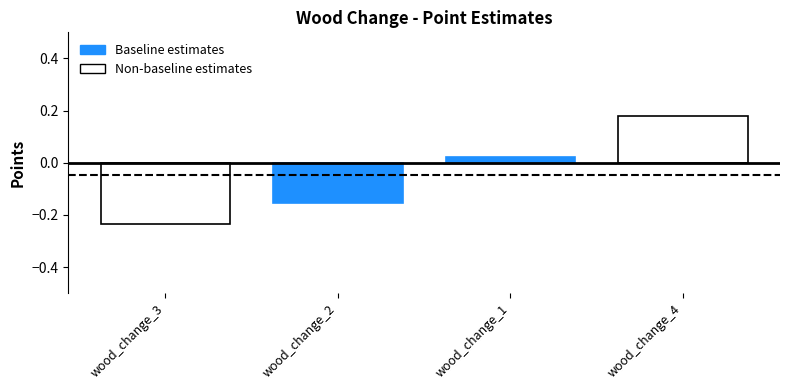

At which label is the value closest to 0?

wood_change_1